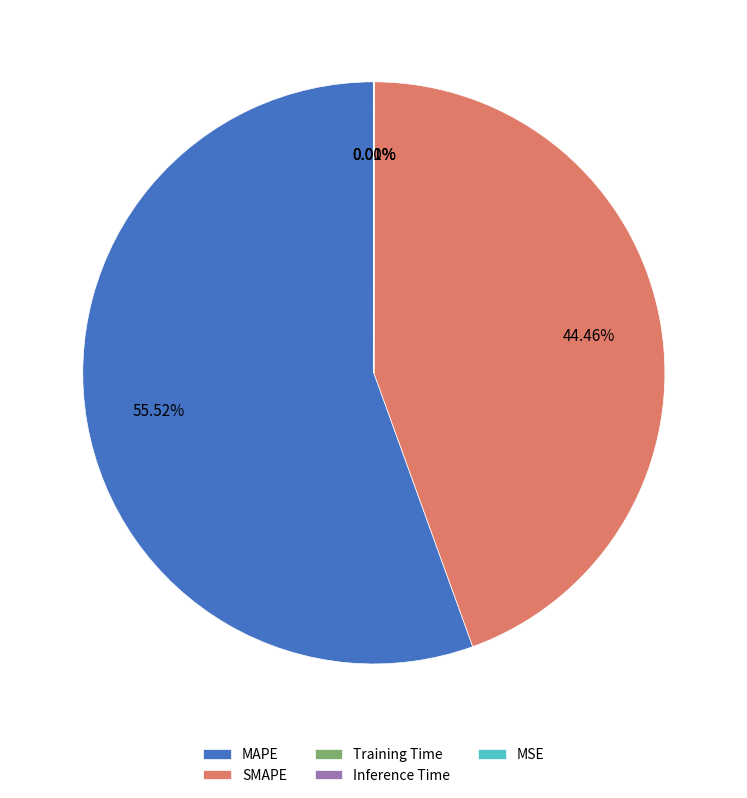

What is the largest slice in the pie chart?

MAPE